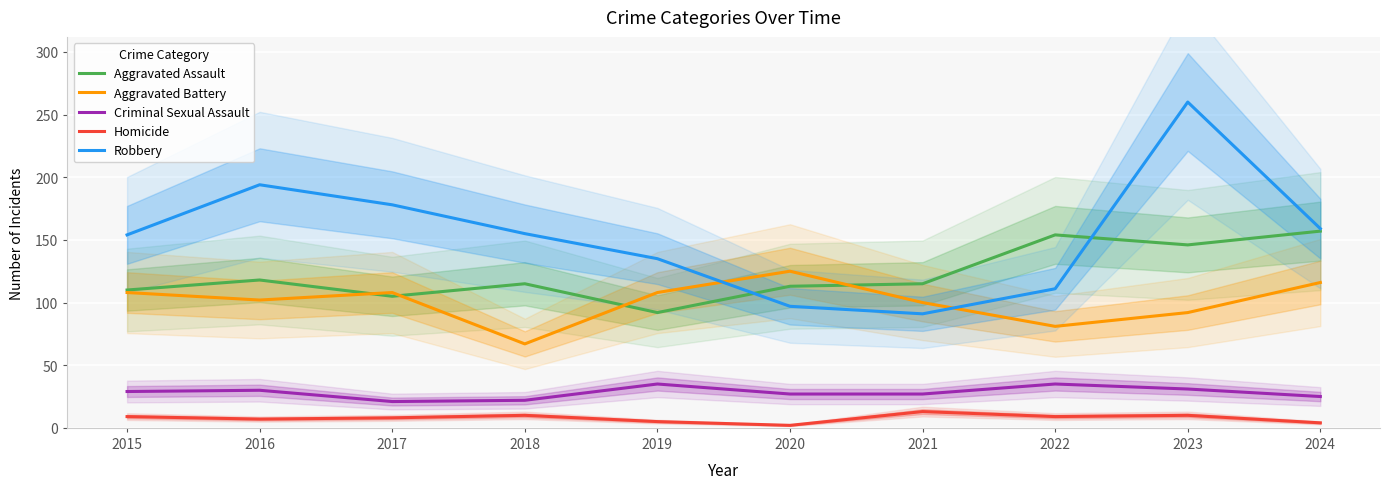

Which has a higher value, 2023 or 2017?

2023